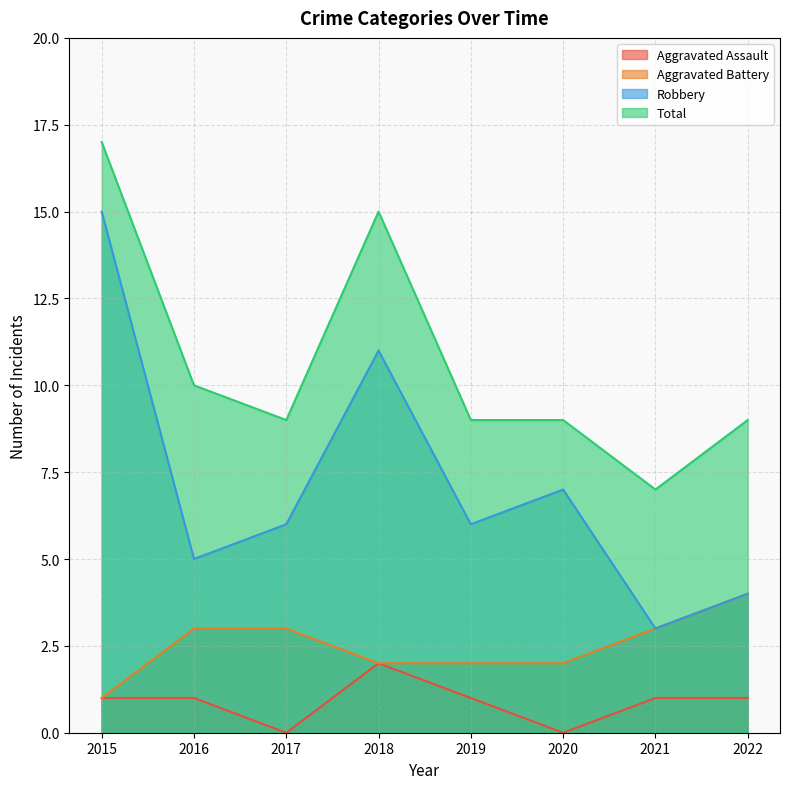

Does the chart have visible grid lines?

Yes